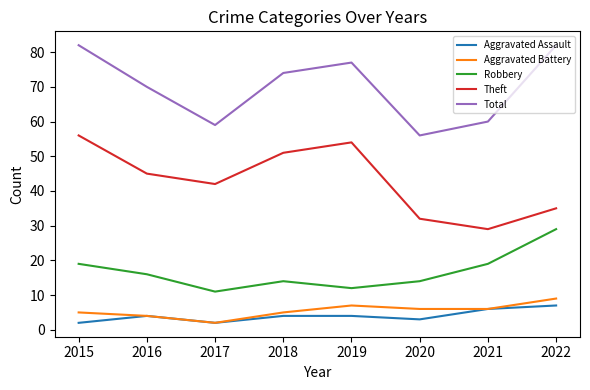

How many lines are shown in the chart?

5